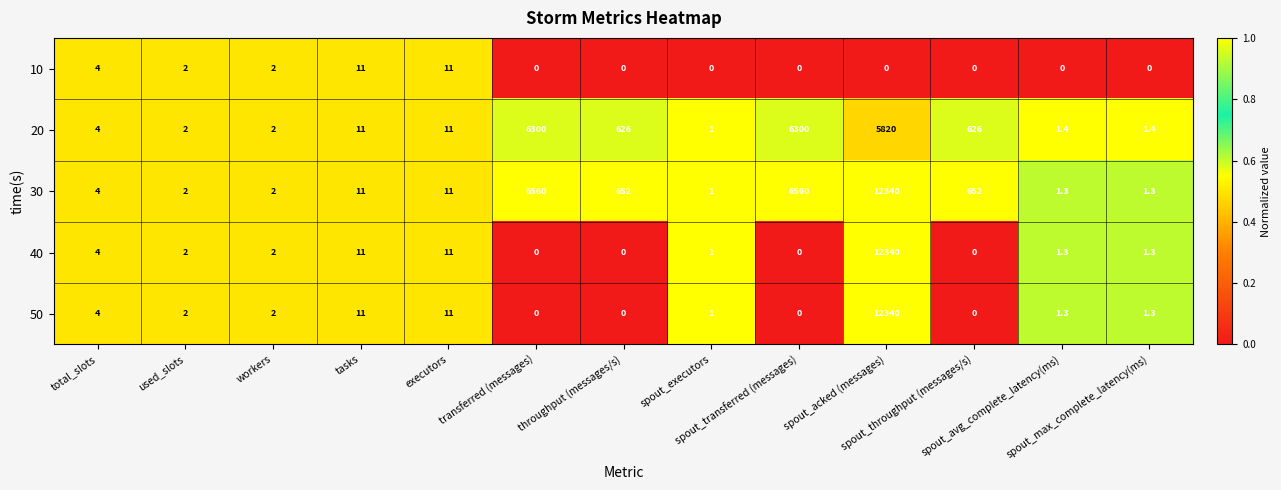

At how many categories does at least one series exceed 2198?

3